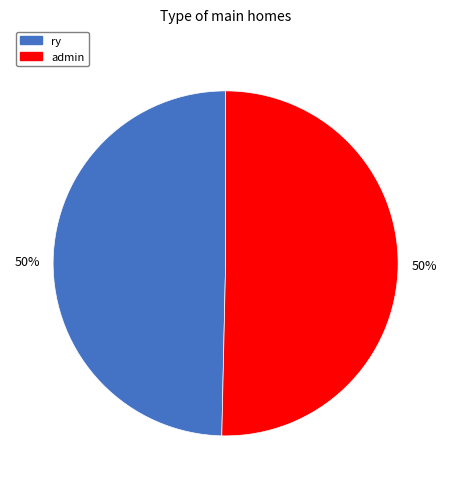

True or false: admin accounts for 50% of the total.

True